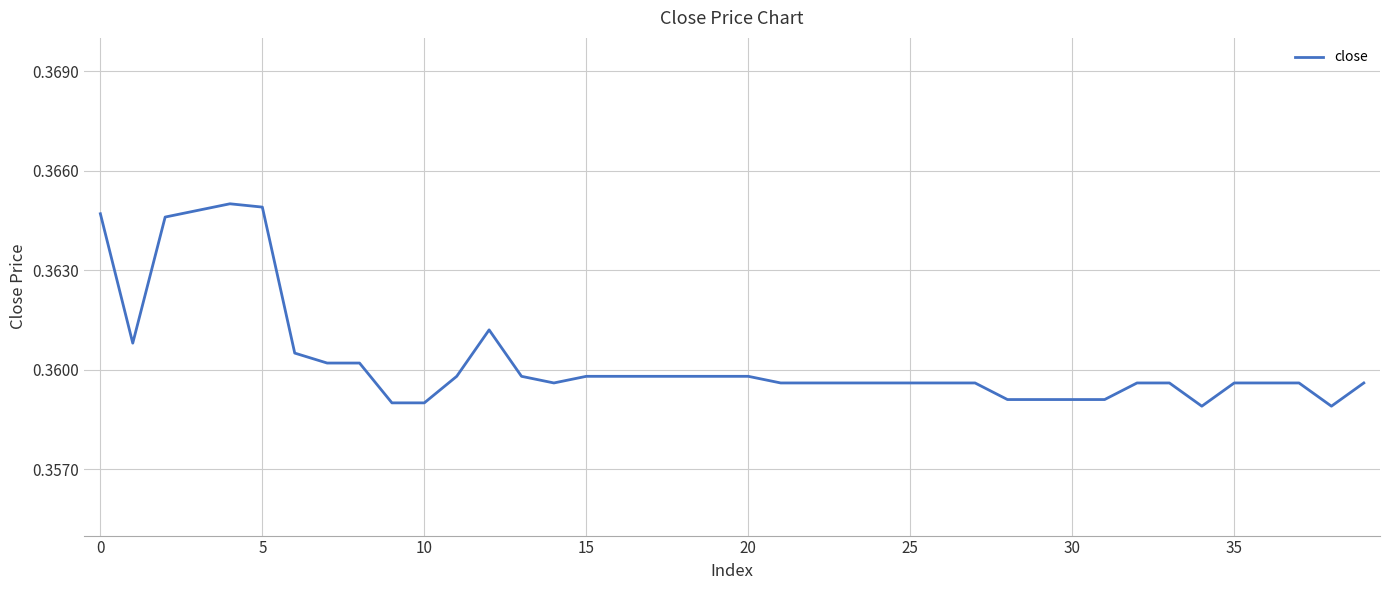

Does the chart have visible grid lines?

Yes